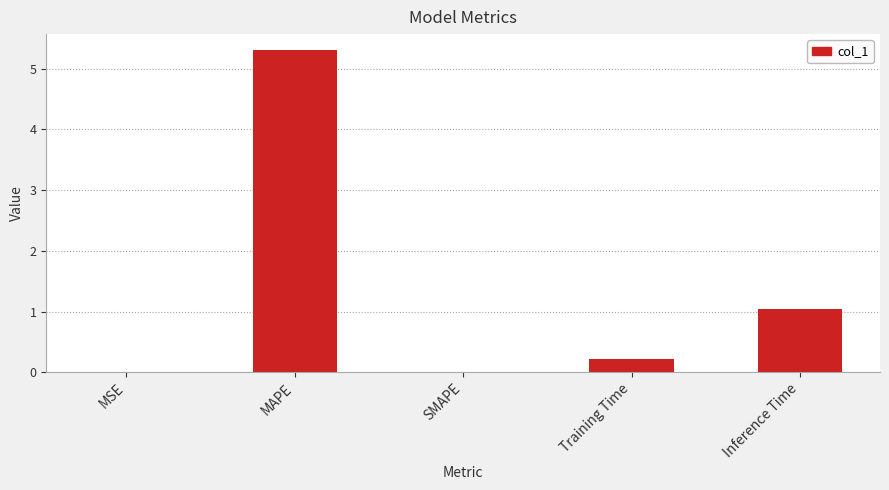

What is the maximum value shown in the chart?

5.3